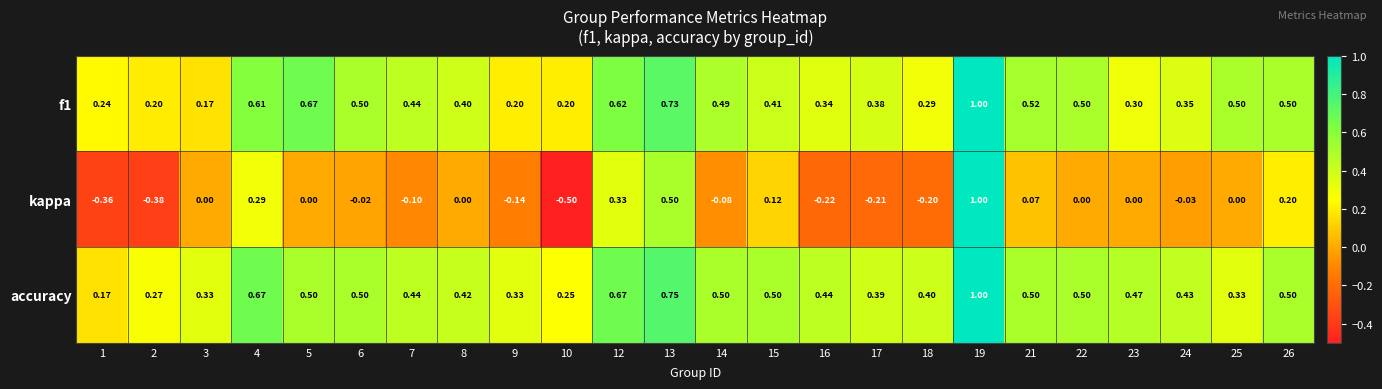

How many categories are shown in the chart?

24